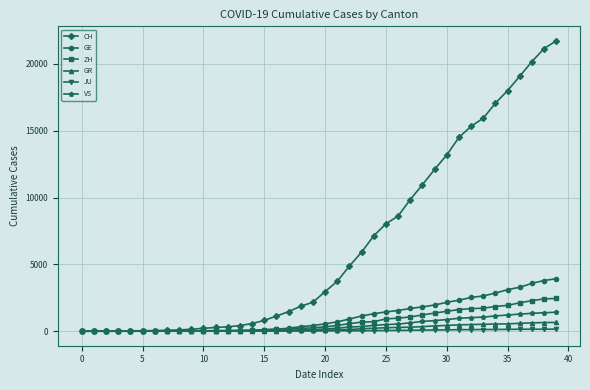

What is the highest value of the ZH series?

2450